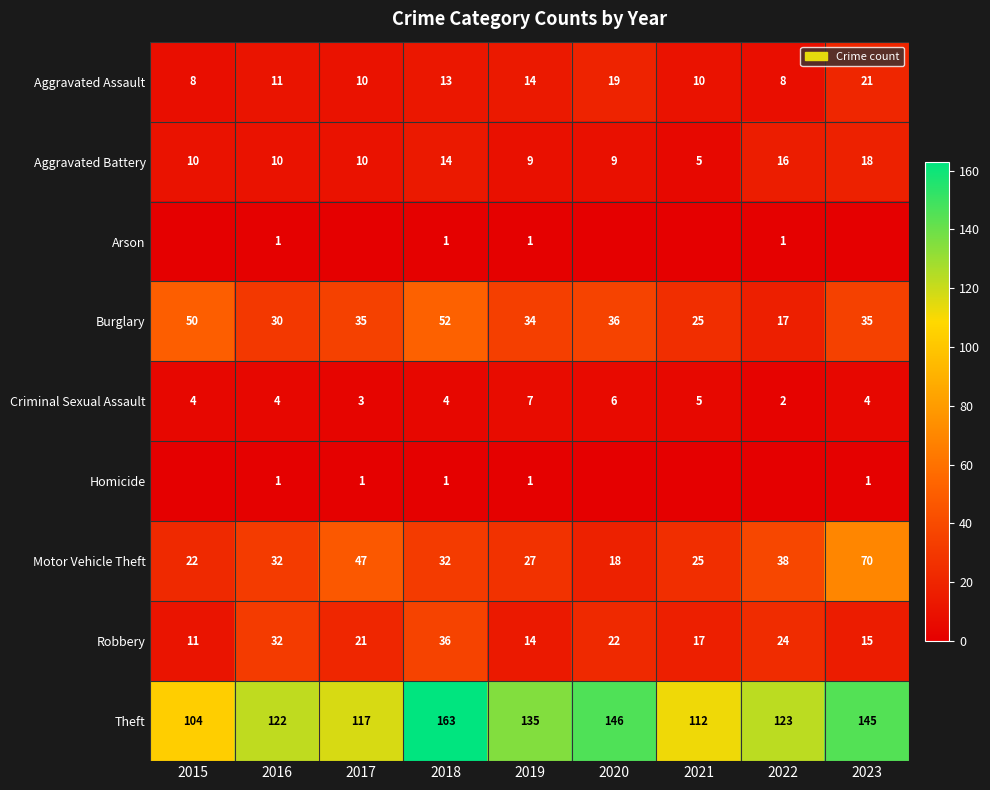

Between 2021 and 2022, which is larger?

2021